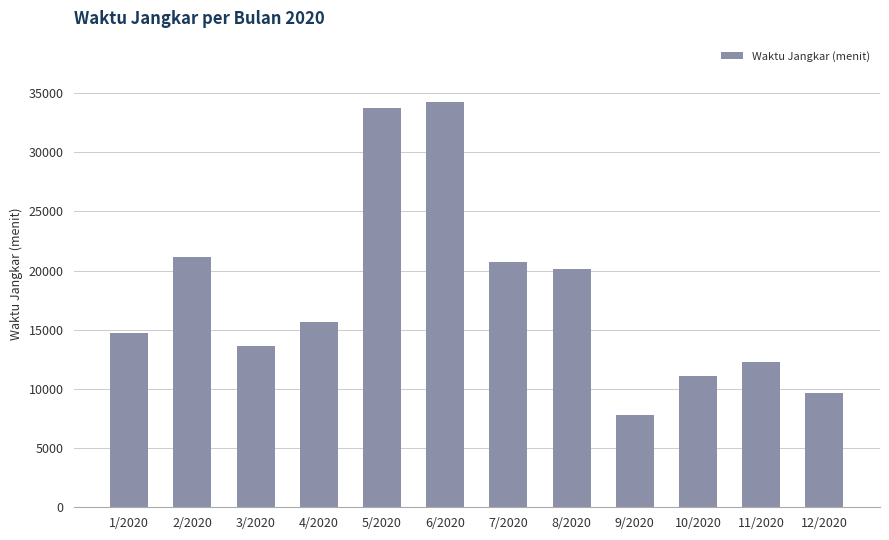

Read the value at 5/2020, to the nearest 50.

33750